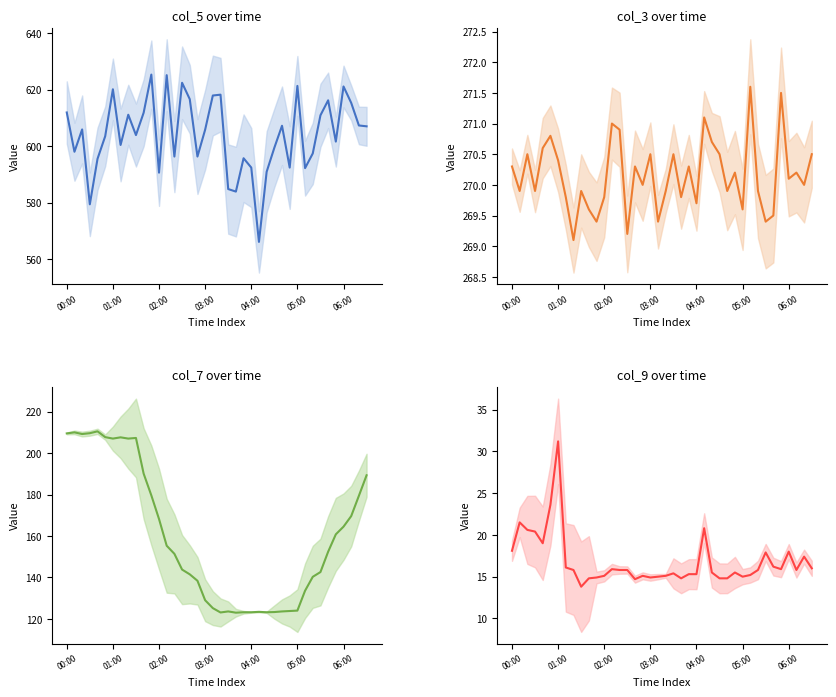

How many lines are shown in the chart?

4